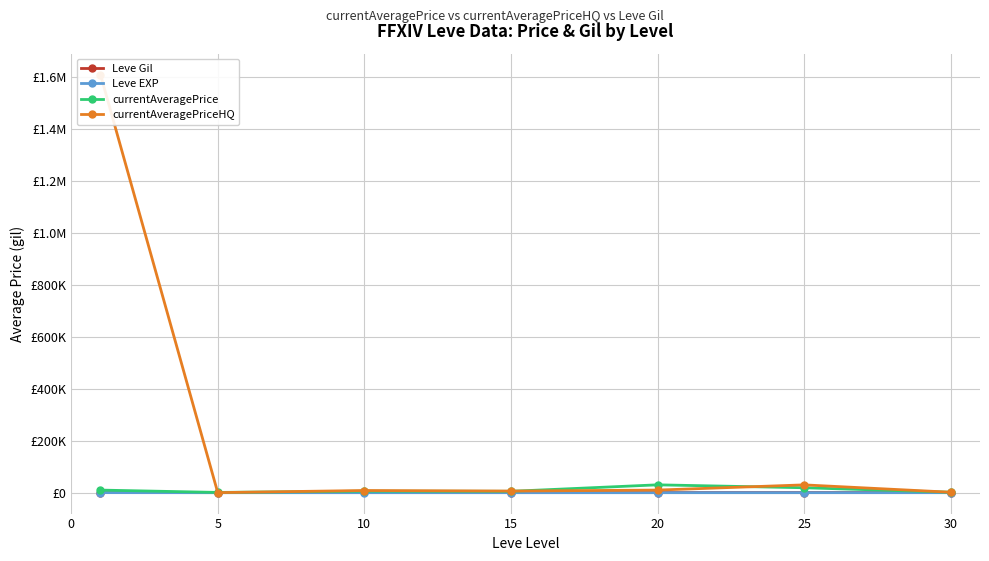

What is the difference between the second highest and minimum values in the currentAveragePrice series?

17999.5